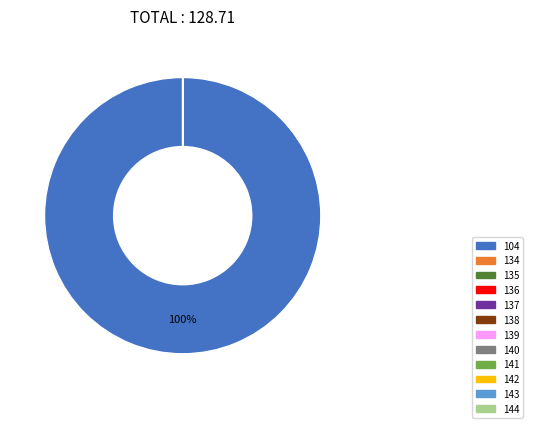

Is it true that 104 is 100% of the pie?

True